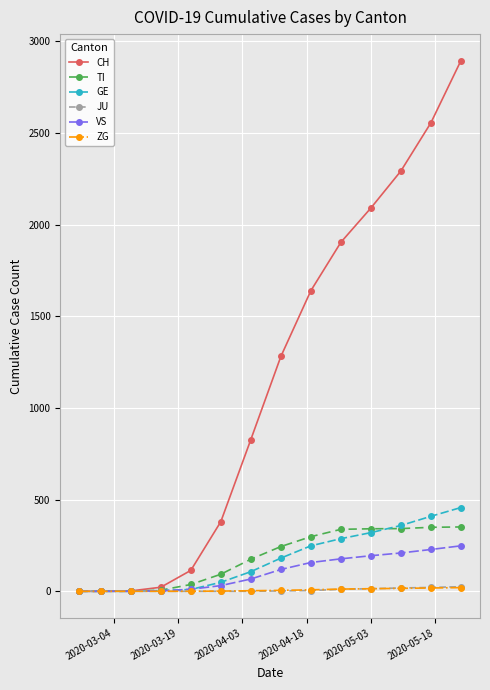

What is the maximum value for GE?

457